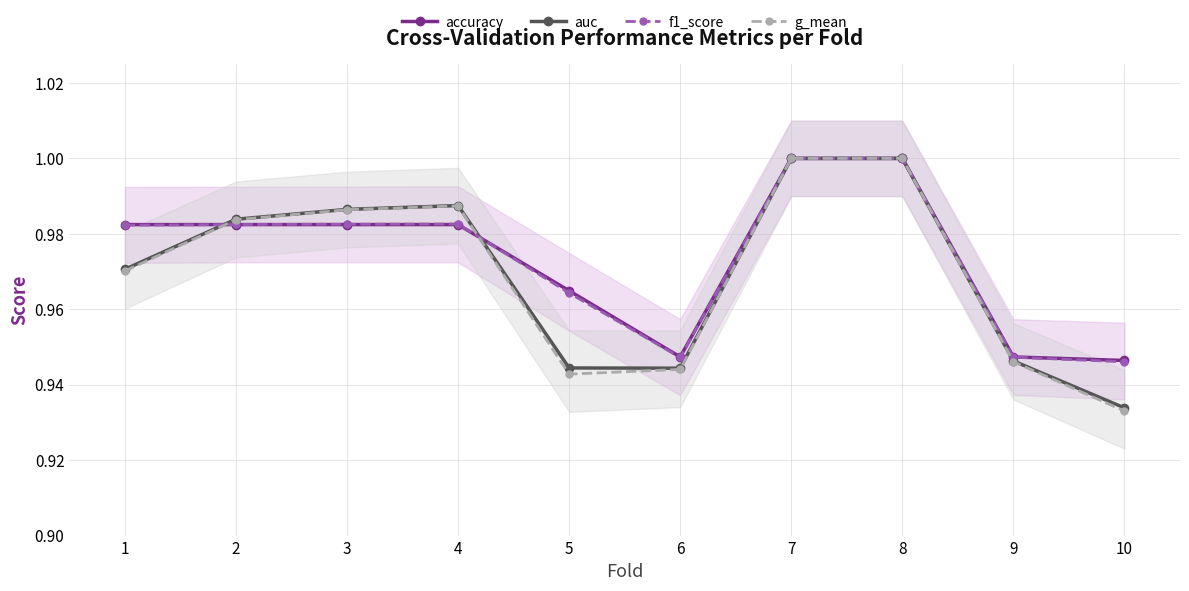

Rank the series at 7 from lowest to highest value.

accuracy, auc, f1_score, g_mean